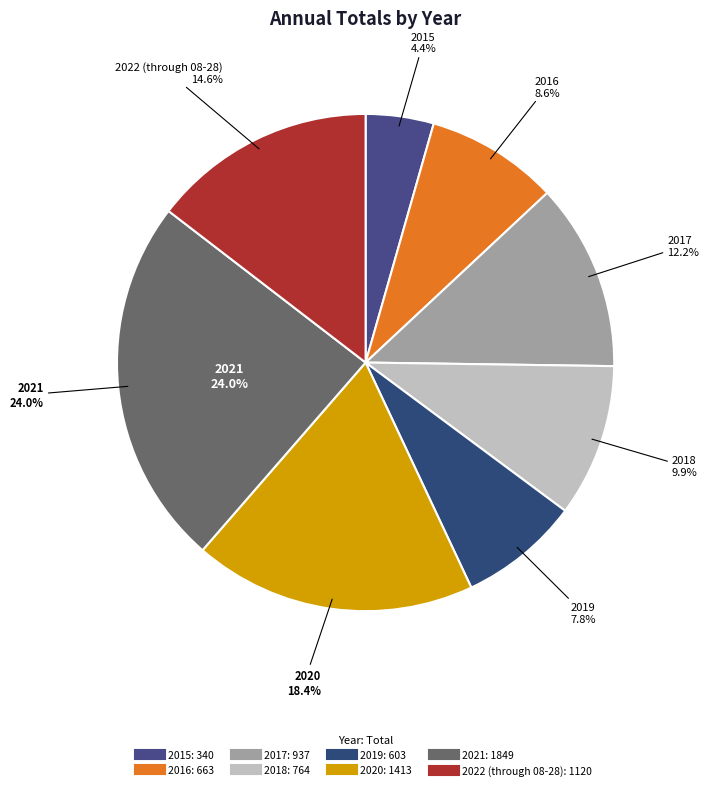

How many segments does this pie chart have?

8